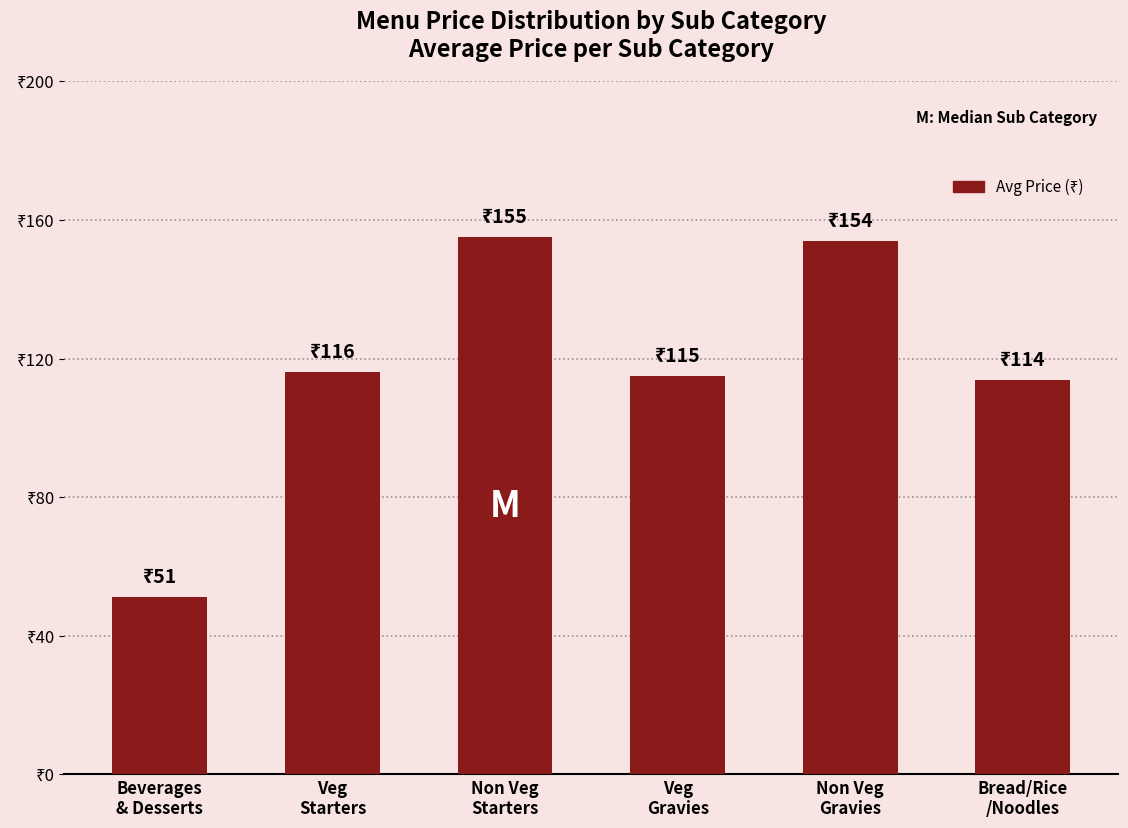

Are the bars horizontal?

No